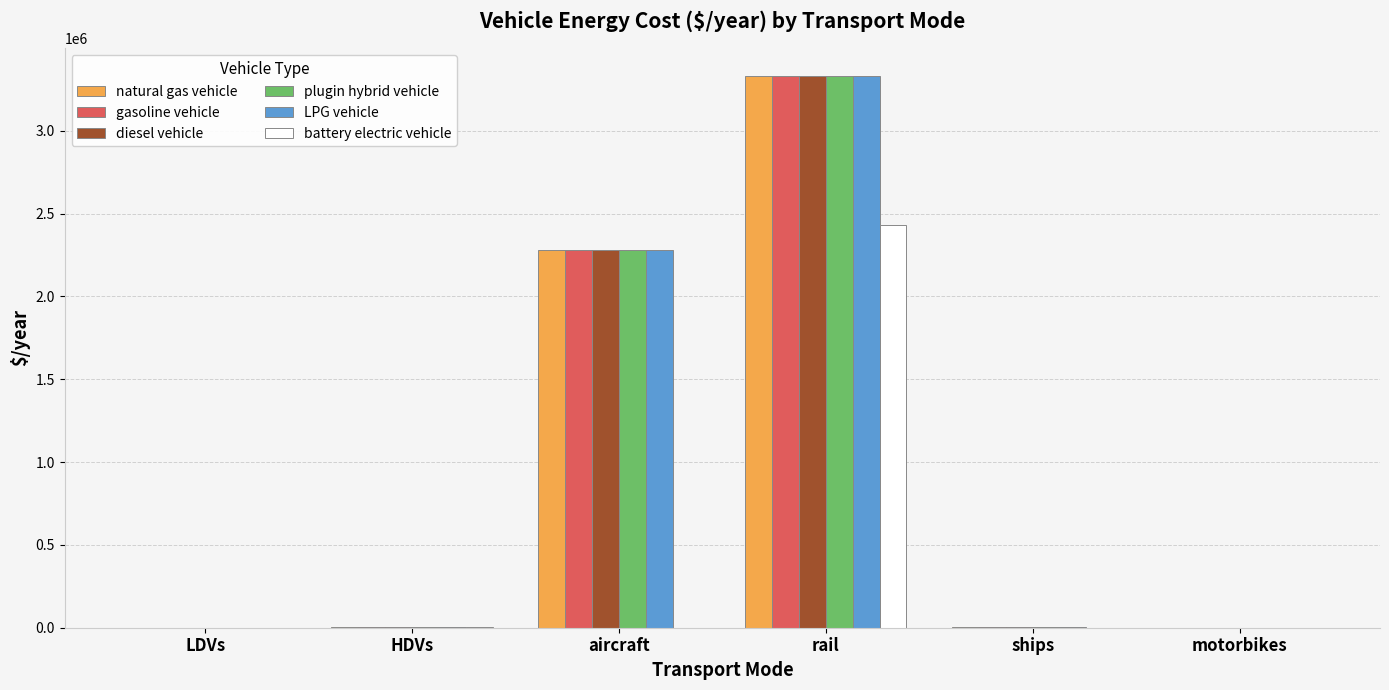

What is the total value across all series at aircraft?

11396594.9